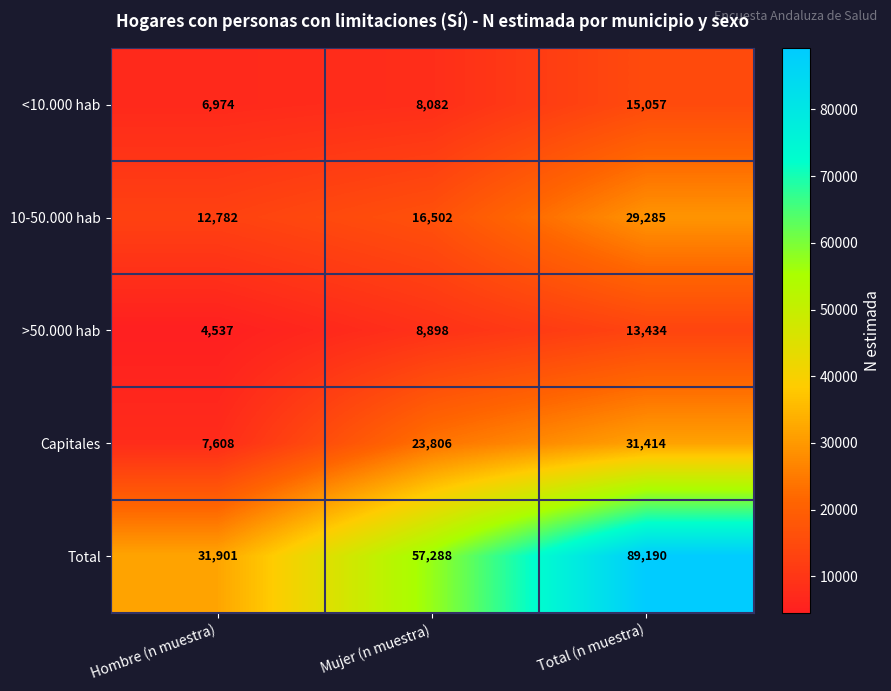

How many >50.000 hab values are between 4537 and 13434?

3